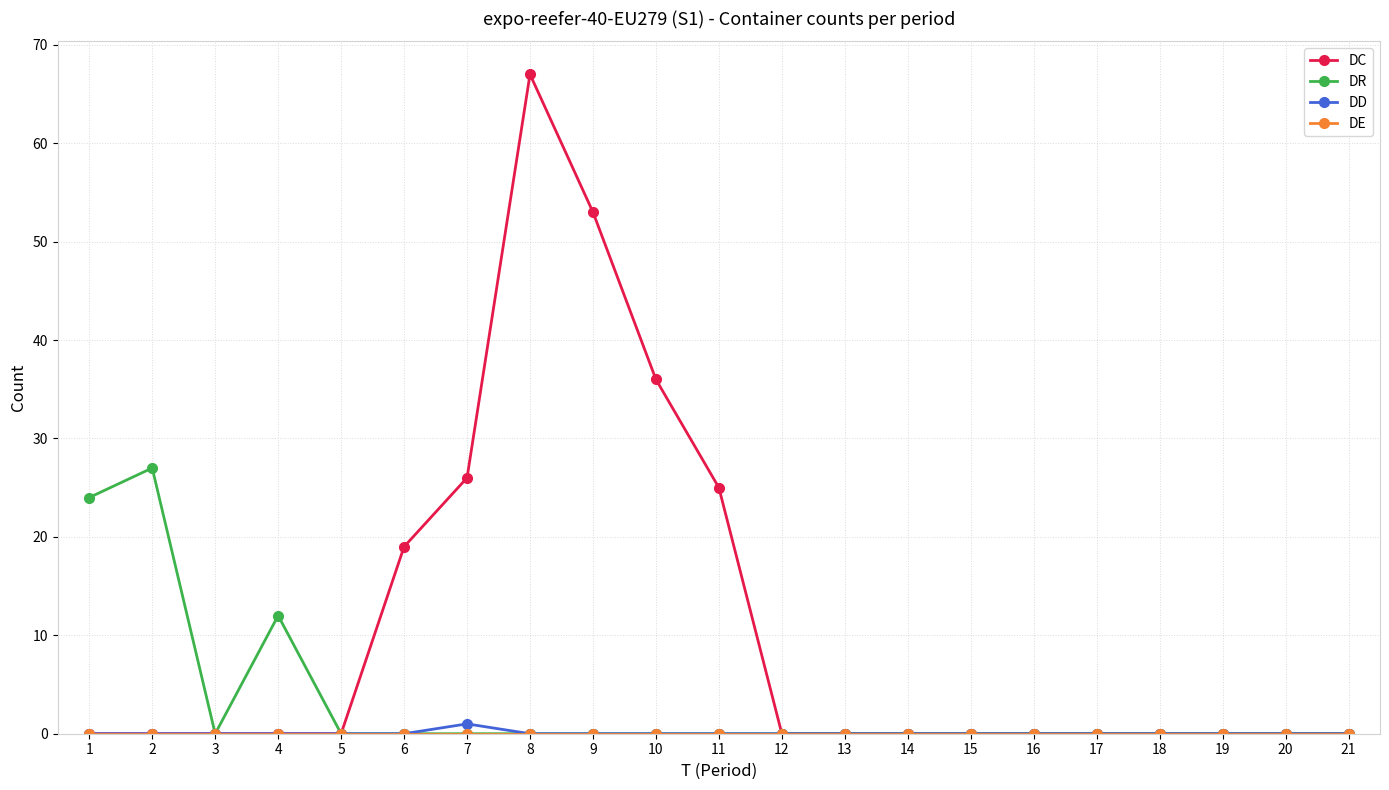

Which series has the largest total across all categories?

DC